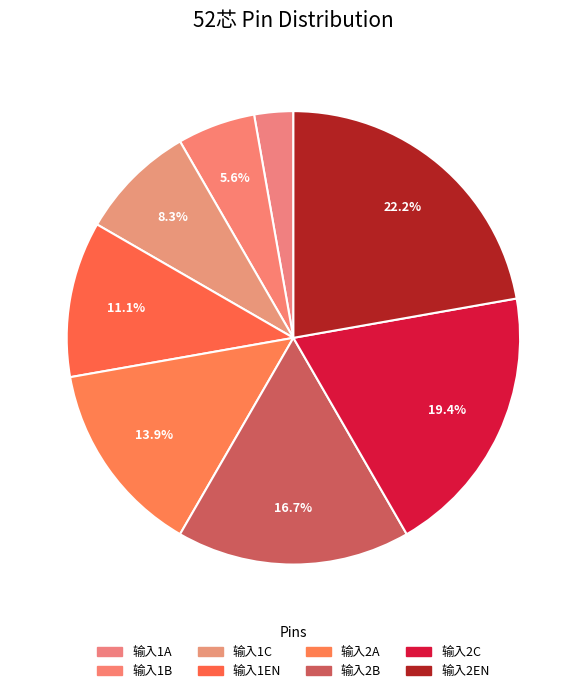

Is the sum of 输入2C and 输入1C greater than half?

No